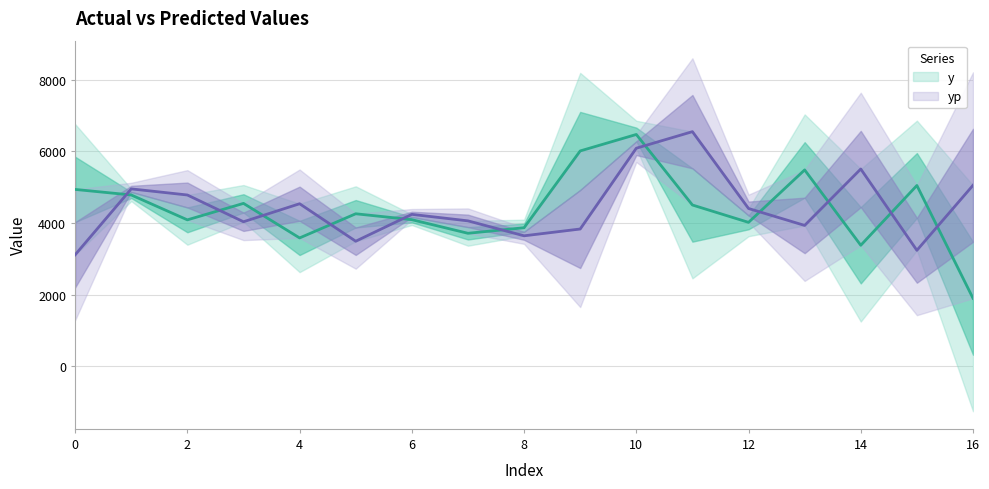

True or false: yp has a value of 3639.8 at 8.

True